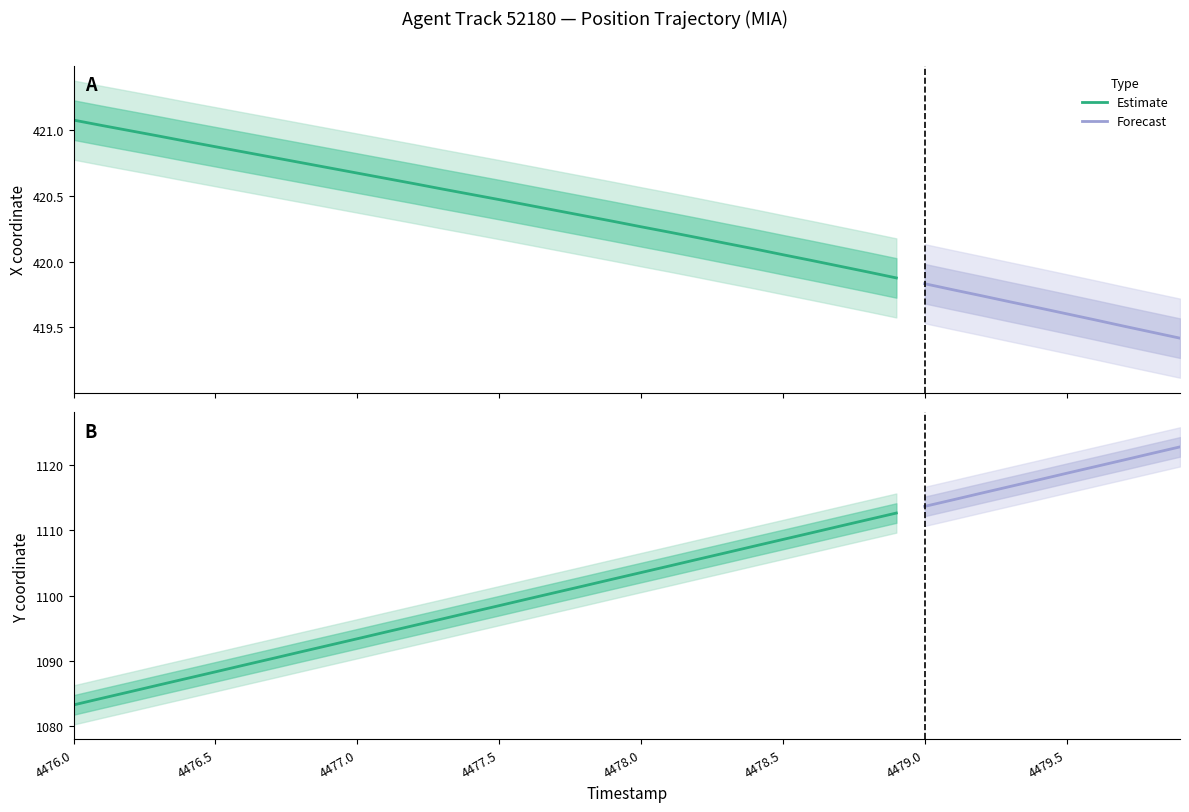

What position from the left is 4478.8?

29